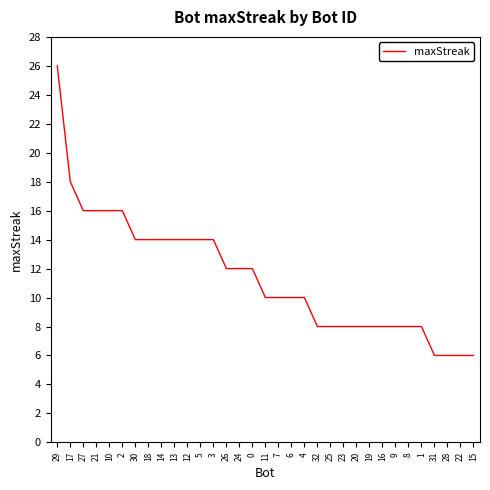

Approximately how many times larger is the value at 31 compared to 15?

1.0